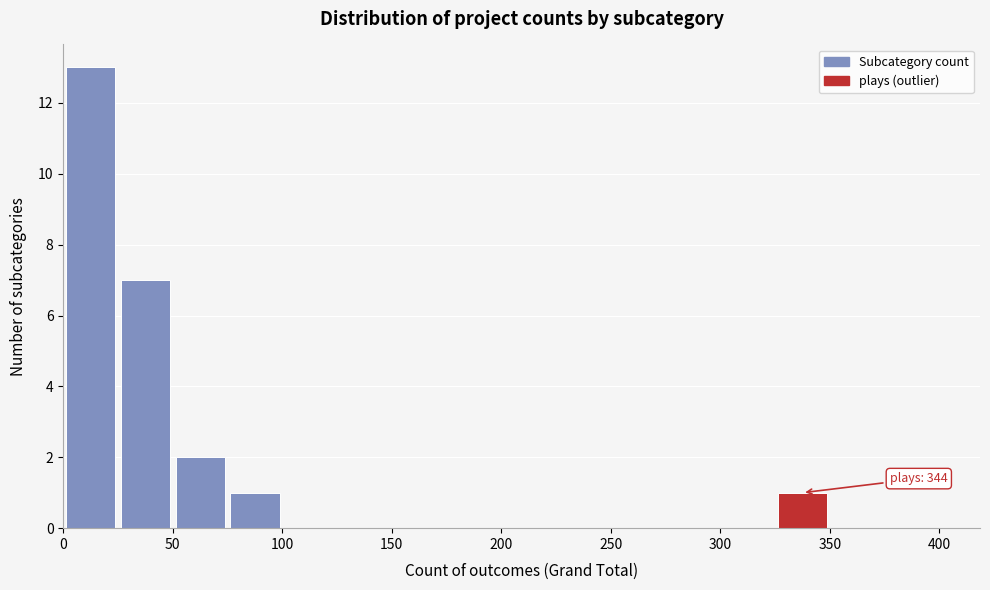

Over which range of the x-axis is the bar tallest?

0 to 25